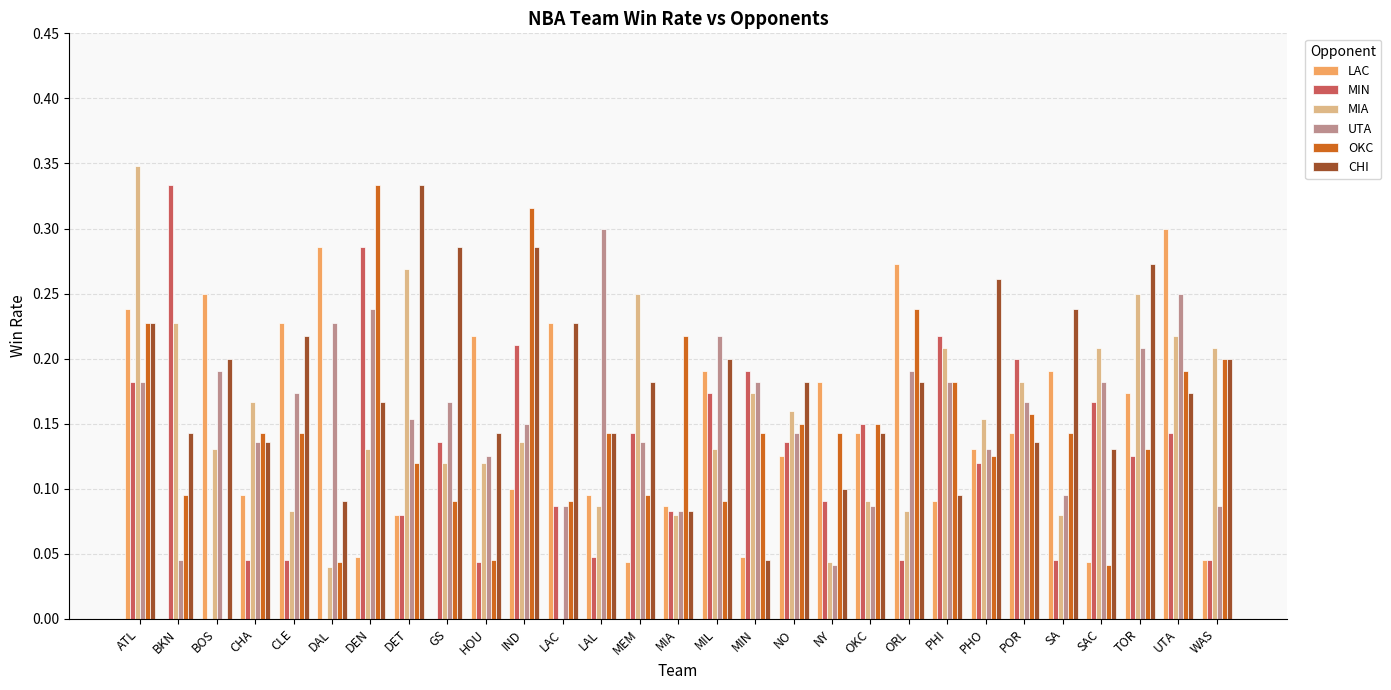

At which category is the sum across all series the highest?

ATL